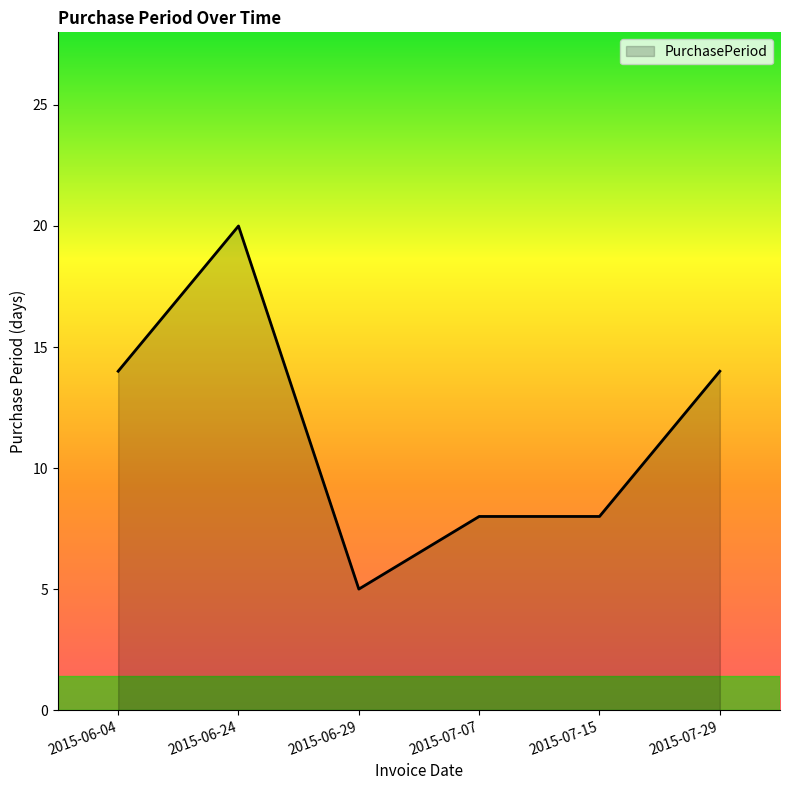

What is the ratio of the value at 2015-07-07 to the value at 2015-07-15?

1.0